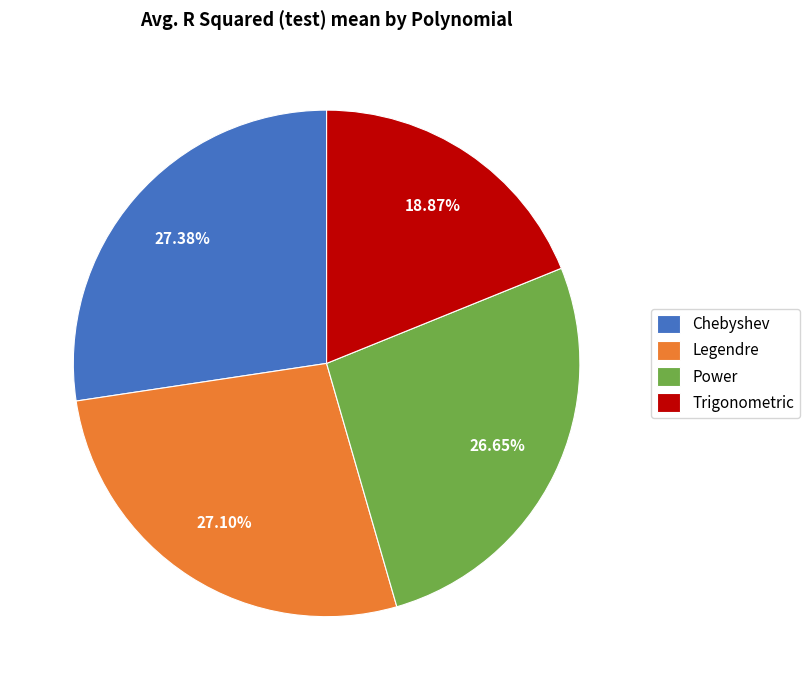

Is it true that Chebyshev is 17% of the pie?

False